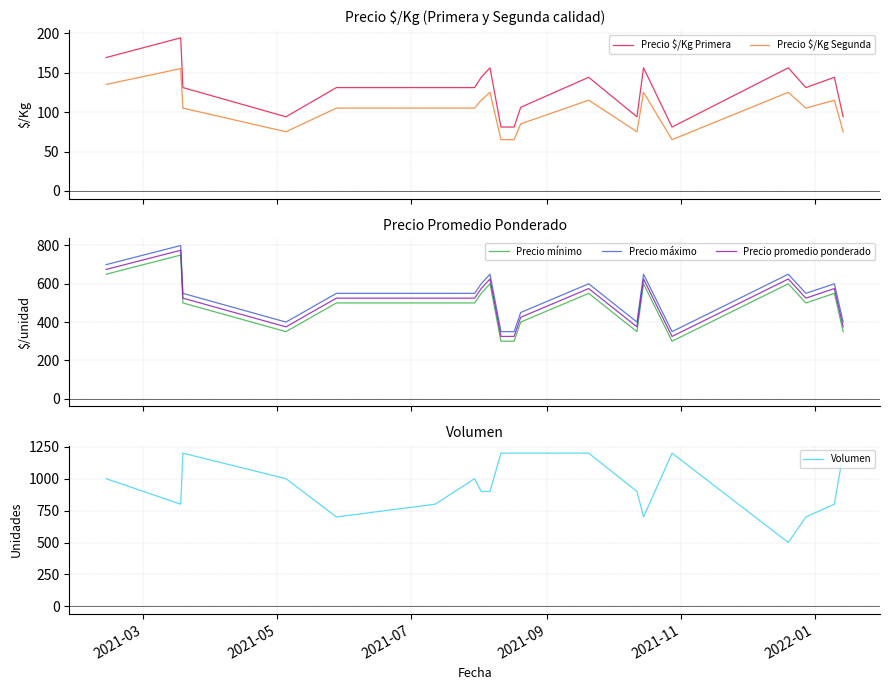

Which series has the largest total across all categories?

Volumen